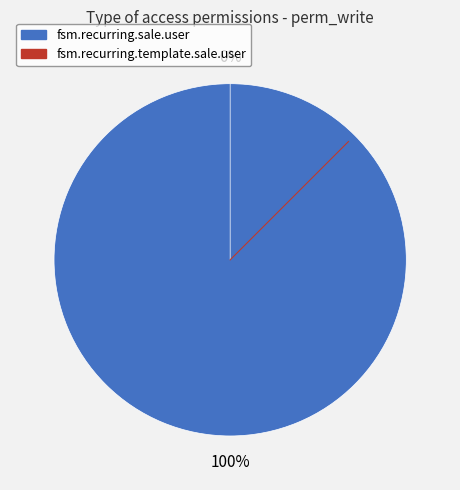

What is the largest slice in the pie chart?

access_fsm_recurring_sale_user